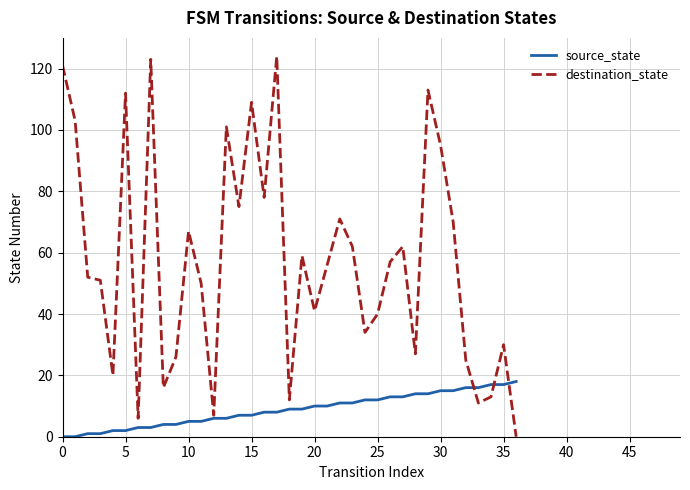

Which series has the largest total across all categories?

destination_state